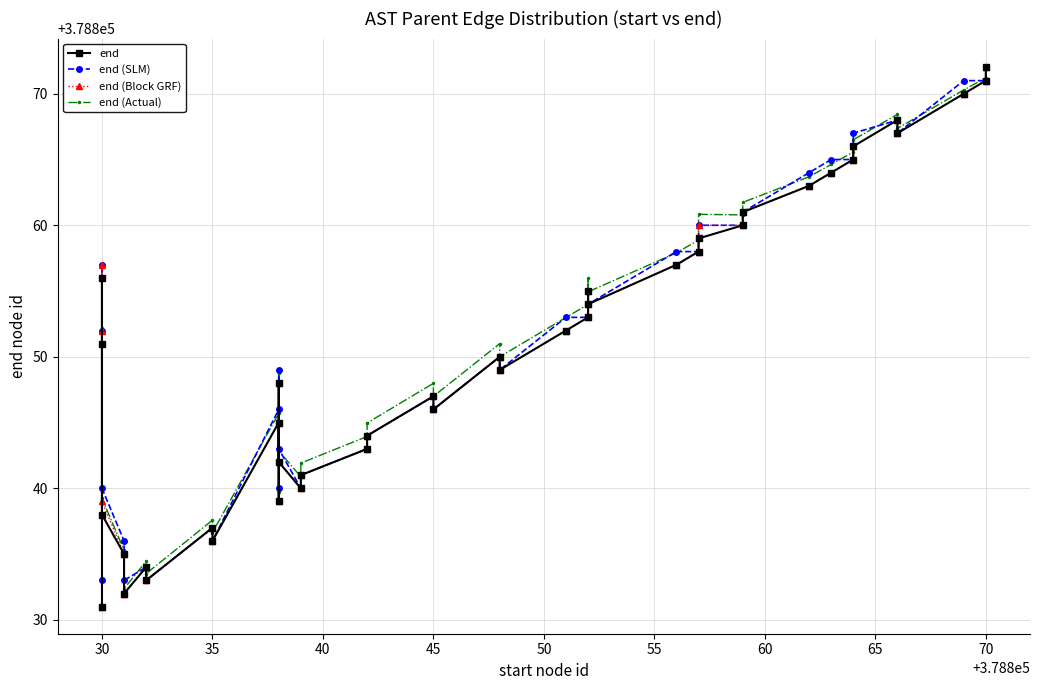

What is the maximum value for end (Actual)?

378872.1